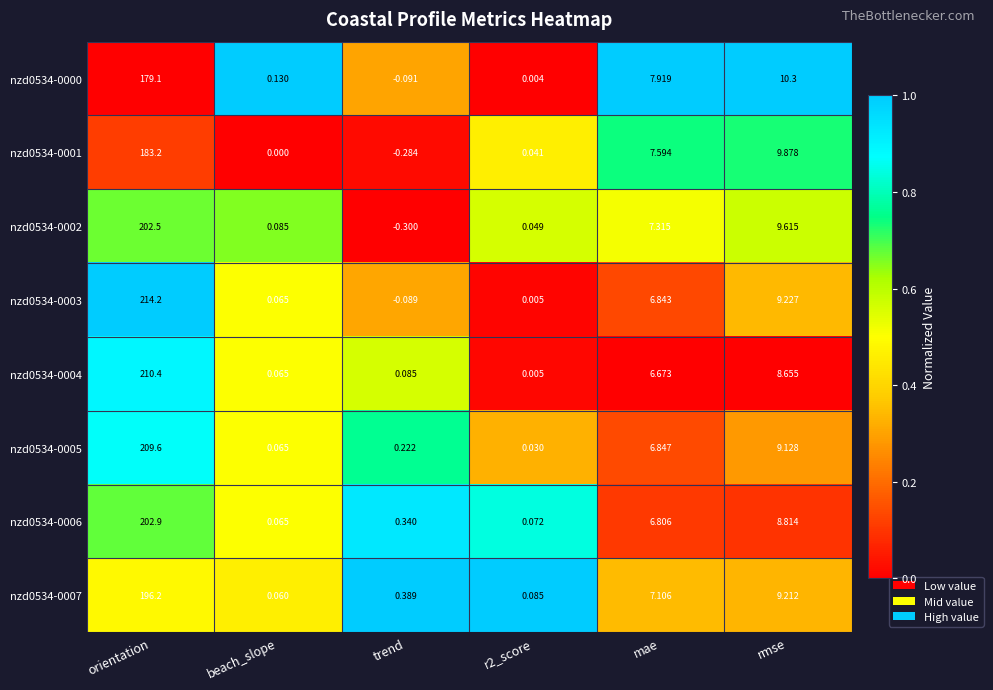

Which category has the lowest value across all series?

trend